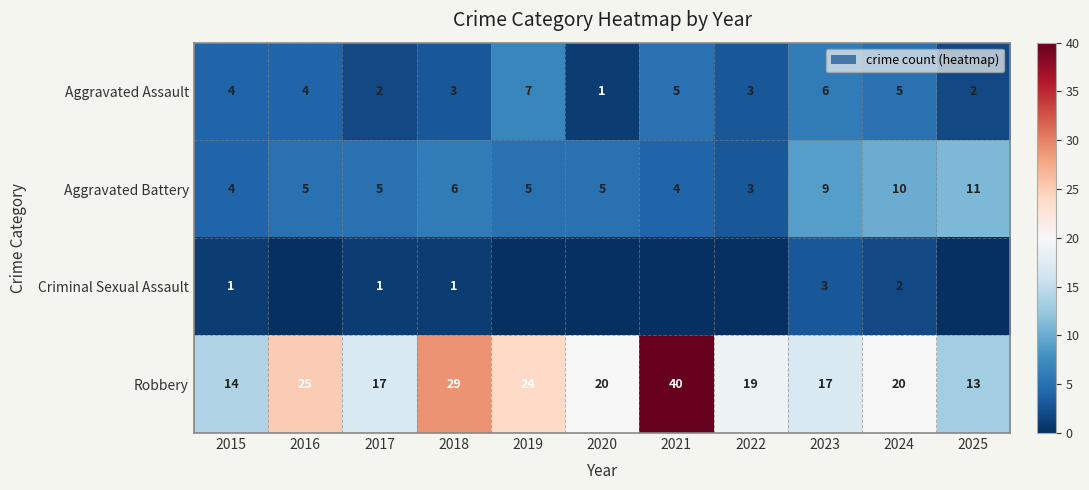

At 2024, list the series in order from smallest to largest.

Criminal Sexual Assault, Aggravated Assault, Aggravated Battery, Robbery